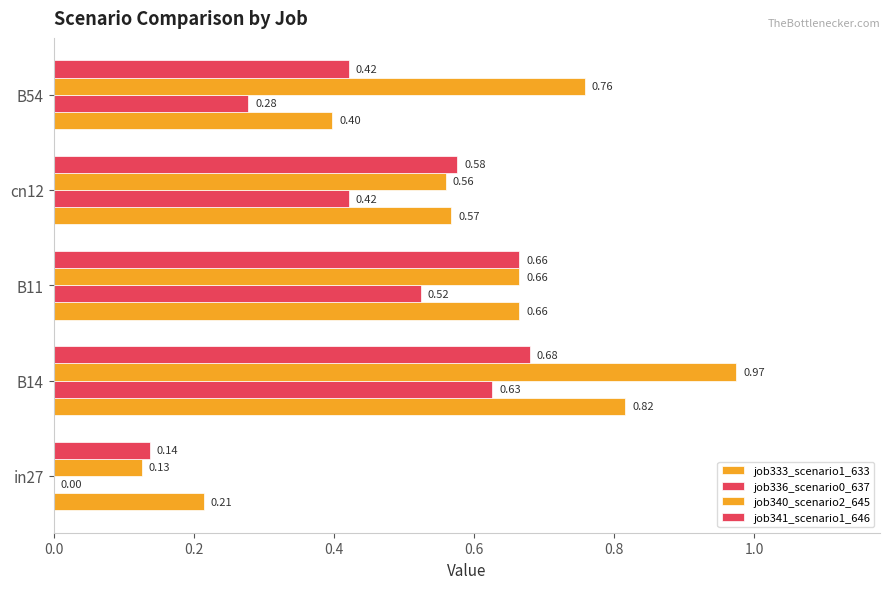

What is the value of the job341_scenario1_646 bar at the 1st from the left?

0.1